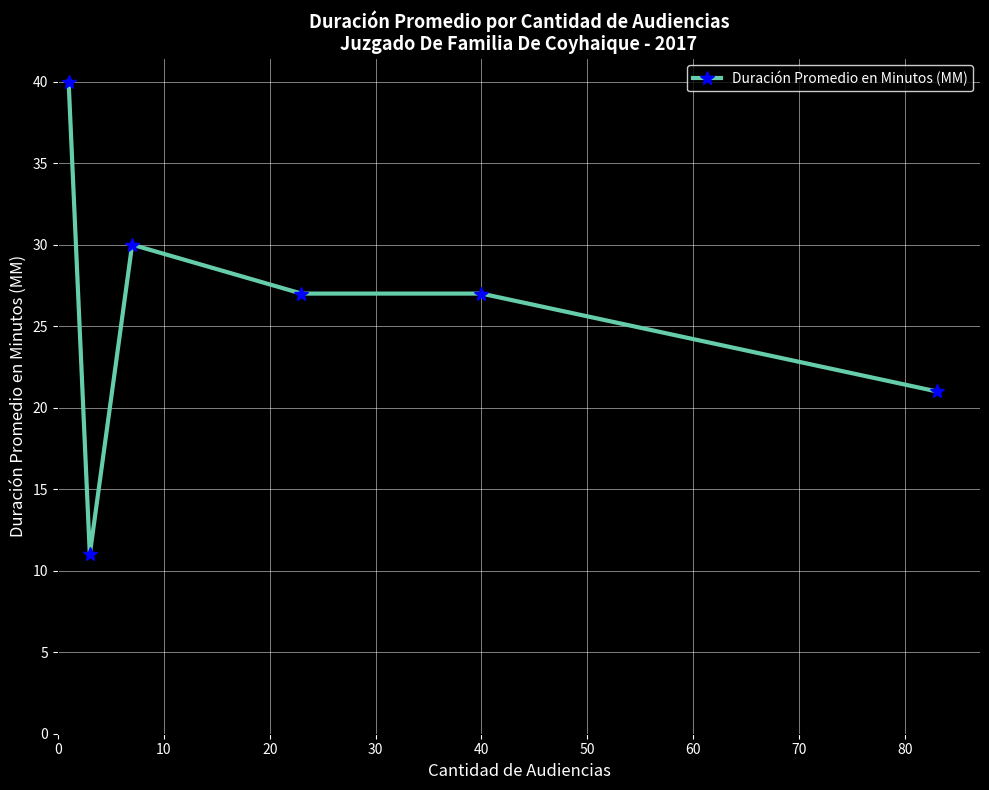

Reading left to right, what are all the values shown in this chart?

40	11	30	27	27	21